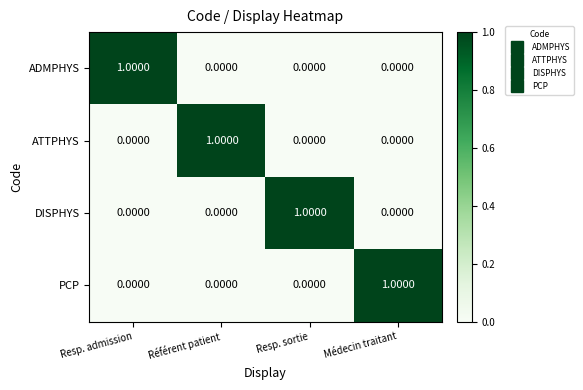

At how many categories does at least one series exceed 0?

4